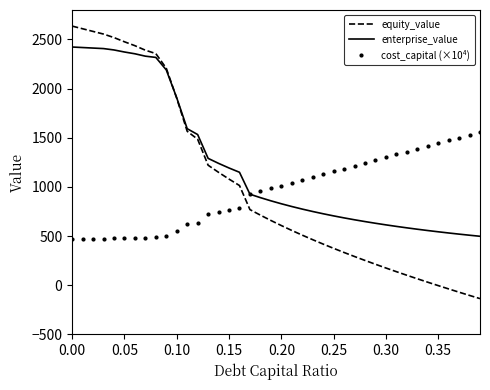

What is the sum of all equity_value values?

40496.8